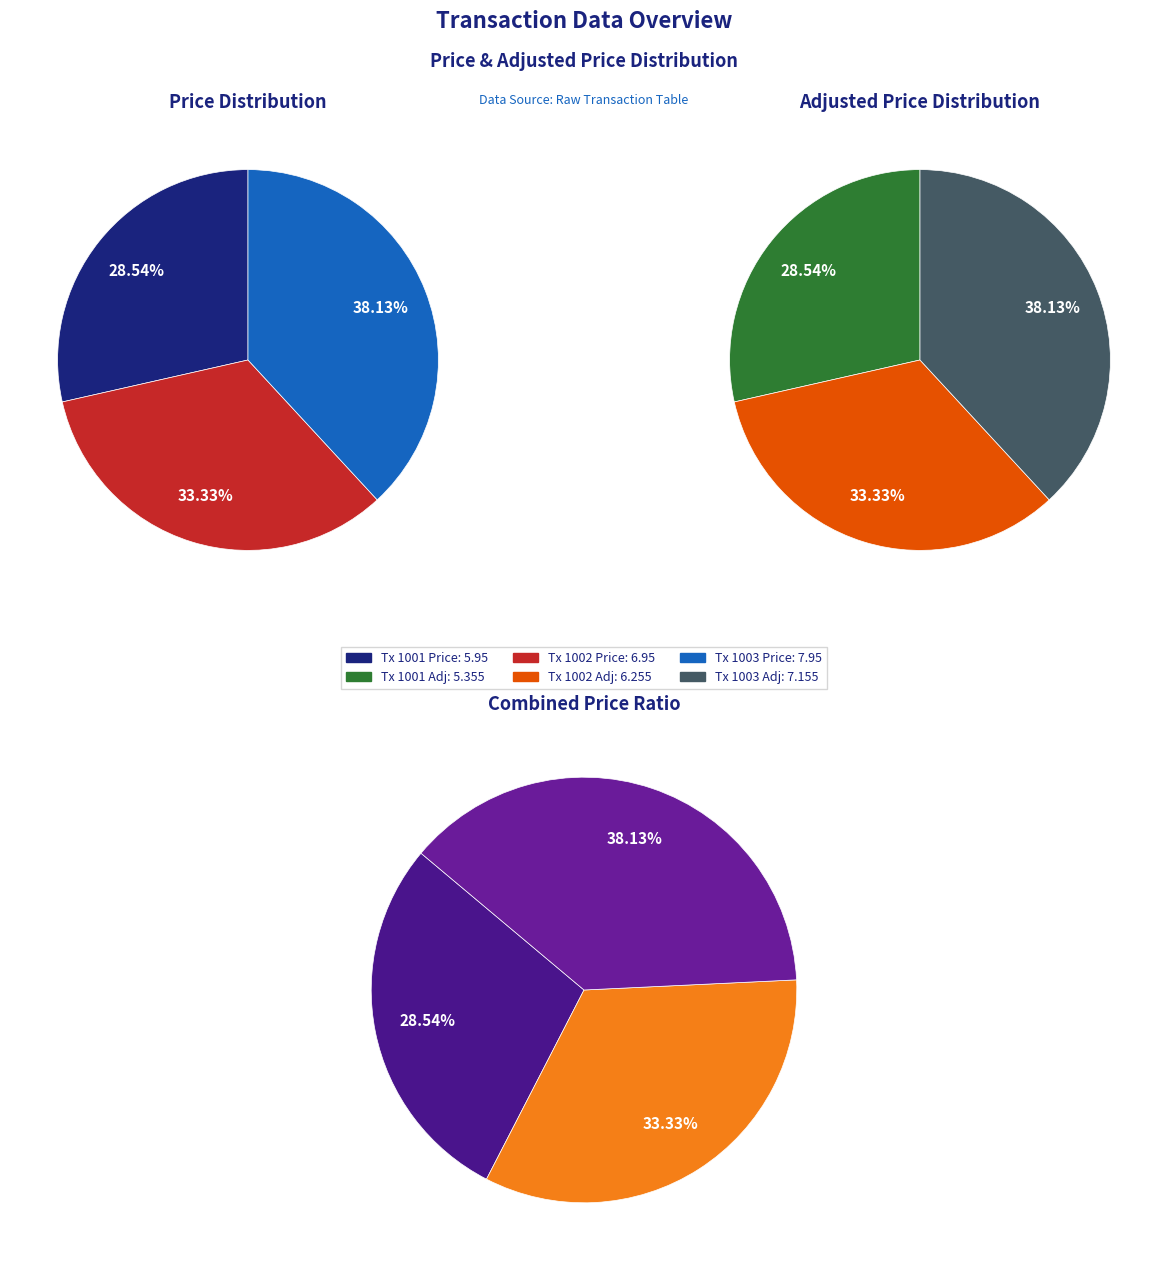

To the nearest percent, what is the average slice percentage?

33%